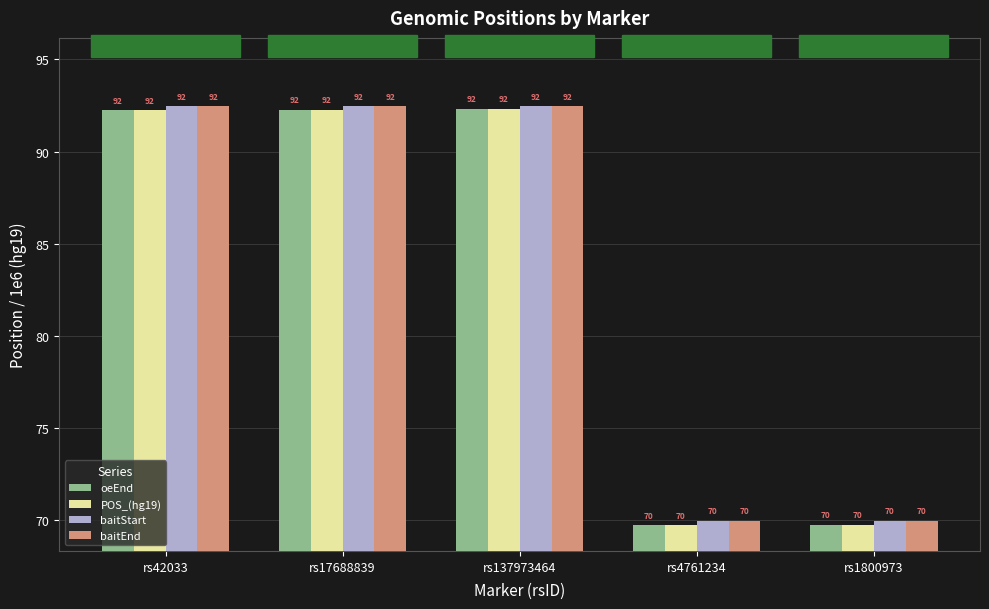

What is the difference between the second highest and minimum values in the baitEnd series?

22.5